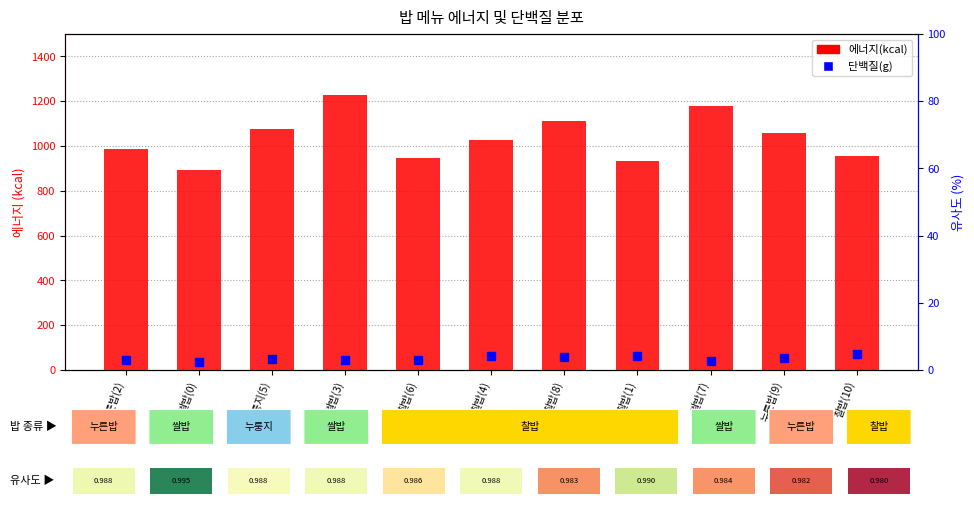

Is it true that 유사도 equals 45.9 at 쌀밥(0)?

False